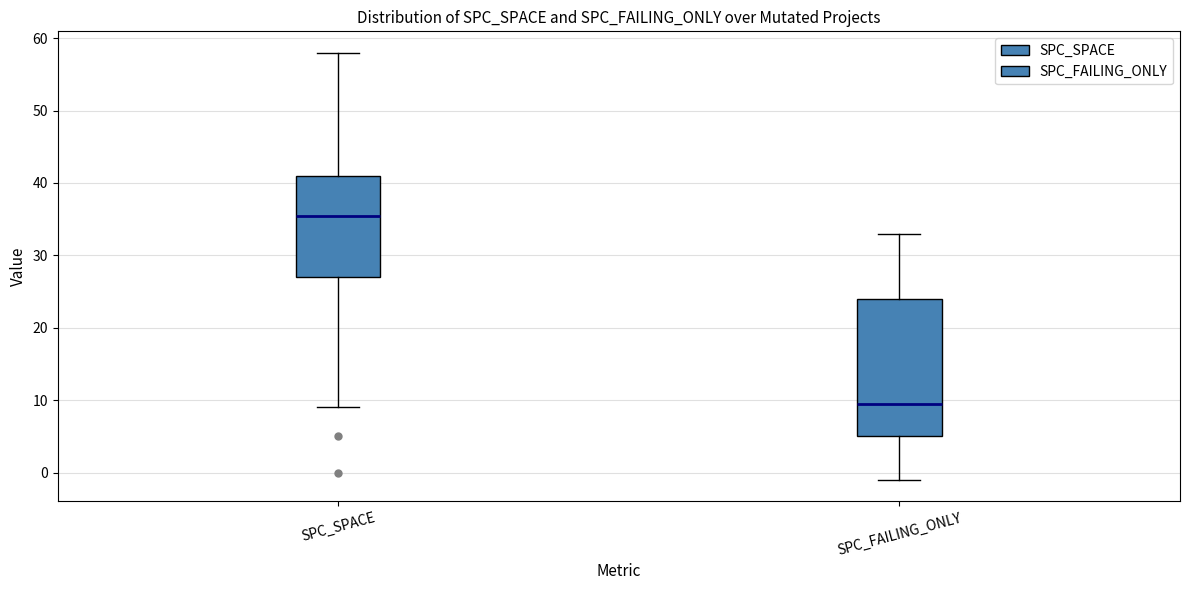

Reading left to right, transcribe this box plot: for each box, give where its median line is, the range the box spans, and where its two whiskers end, as read against the y-axis. The values are not printed on the chart, so give them approximately, as read against the axis.

SPC_SPACE: median 36, box 27 to 41, whiskers 9 to 58
SPC_FAILING_ONLY: median 10, box 5 to 24, whiskers -1 to 33